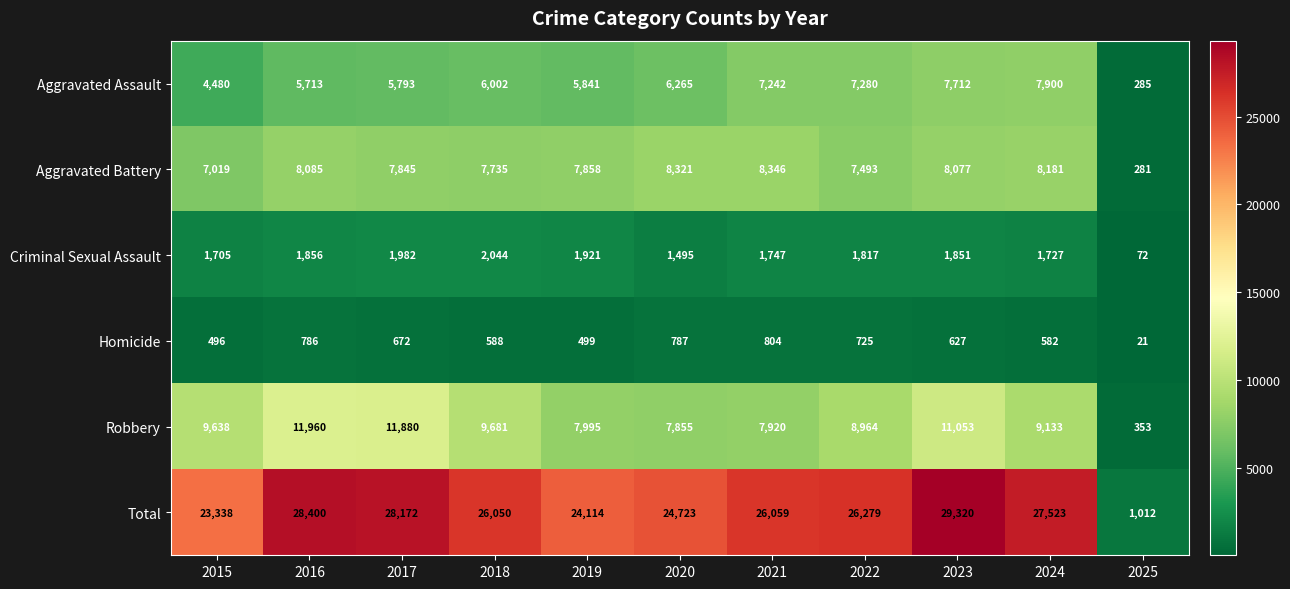

At which label does Homicide reach its peak?

2021